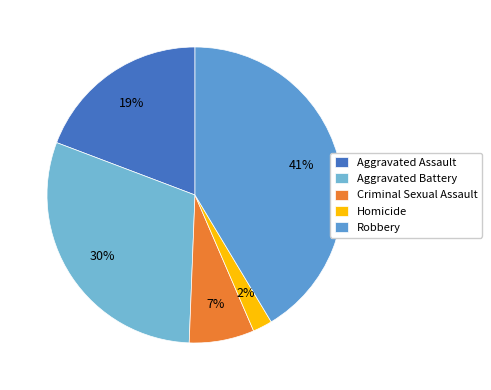

To the nearest percent, what is the average slice percentage?

20%